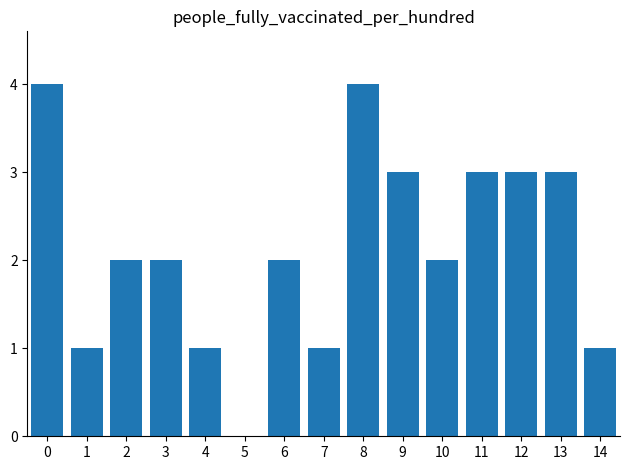

What is the change in value from 7 to 12?

+2